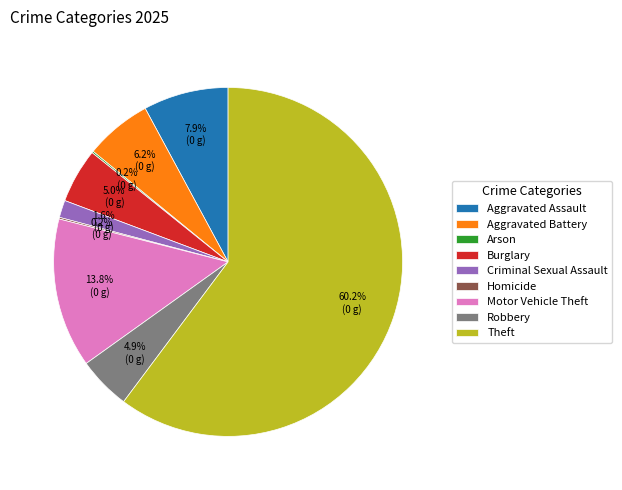

What is the total percentage of Burglary and Aggravated Battery?

11.2%